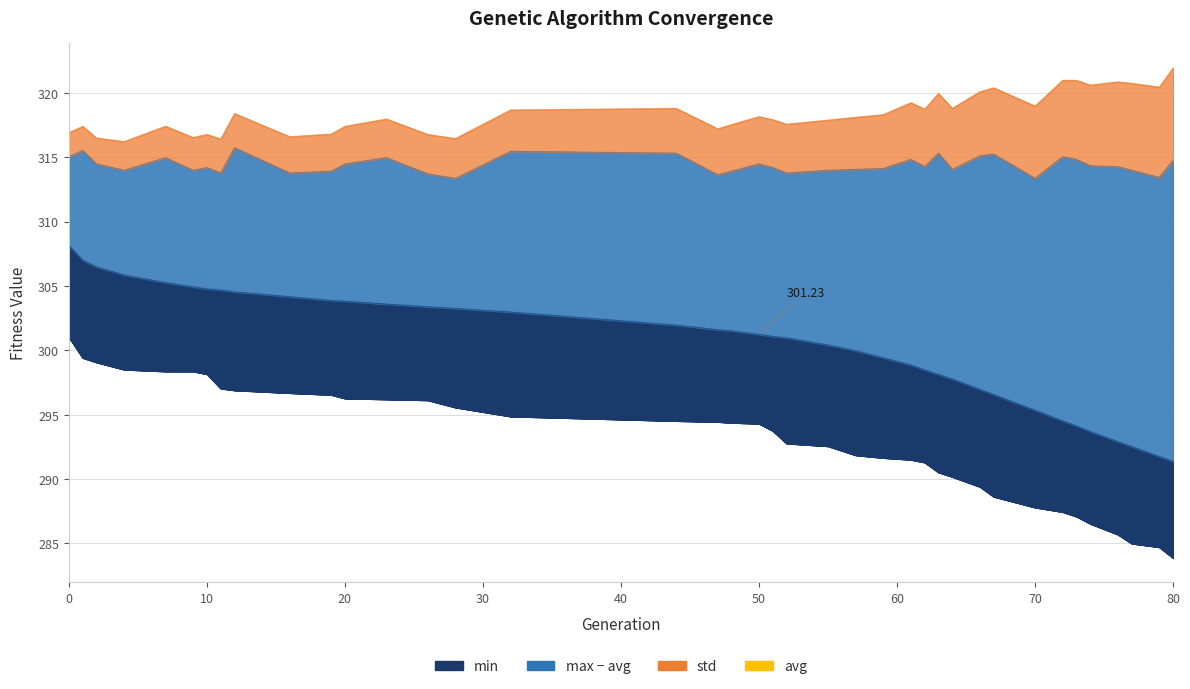

How many categories are shown in the chart?

39